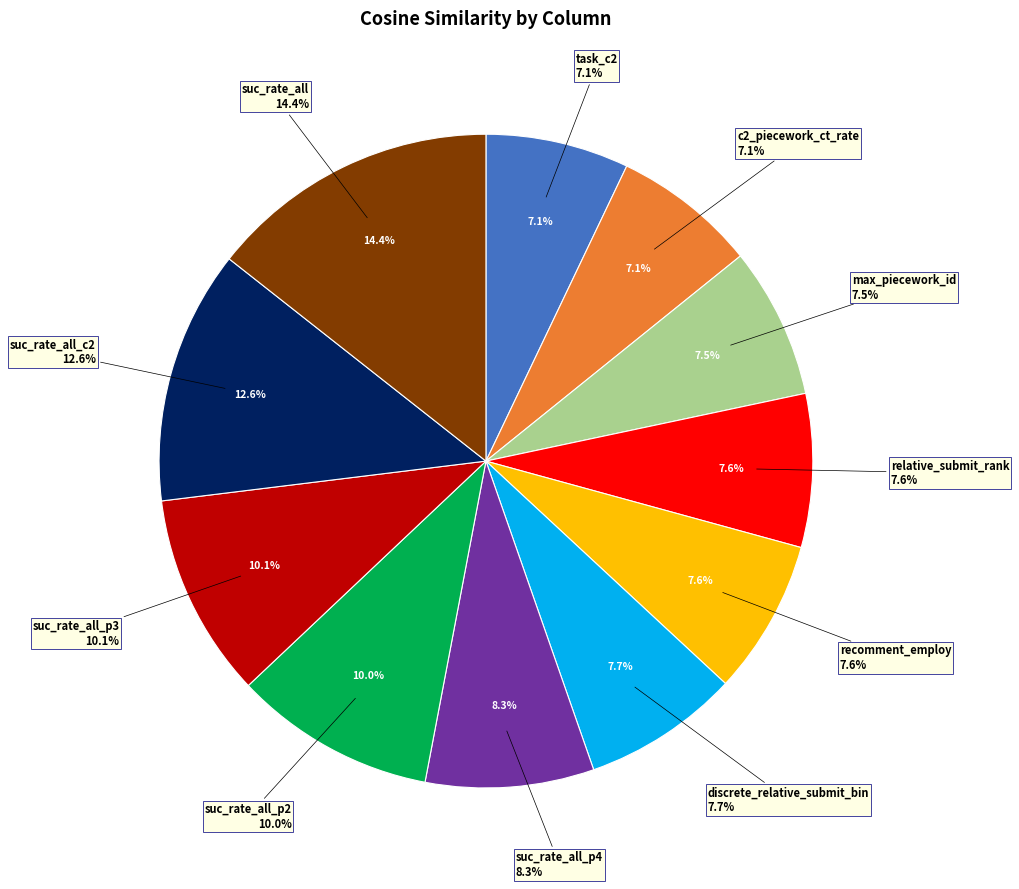

Rank the categories by value from highest to lowest.

suc_rate_all, suc_rate_all_c2, suc_rate_all_p3, suc_rate_all_p2, suc_rate_all_p4, discrete_relative_submit_bin, recomment_employ, relative_submit_rank, max_piecework_id, c2_piecework_ct_rate, task_c2